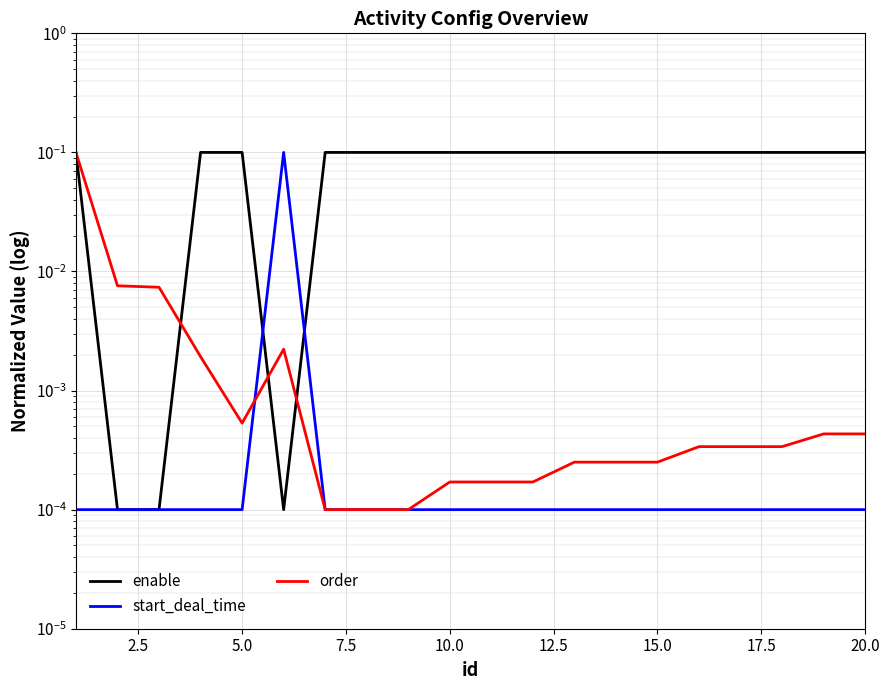

Is the value of enable at 2.5 greater than the value of start_deal_time at 2.5?

No